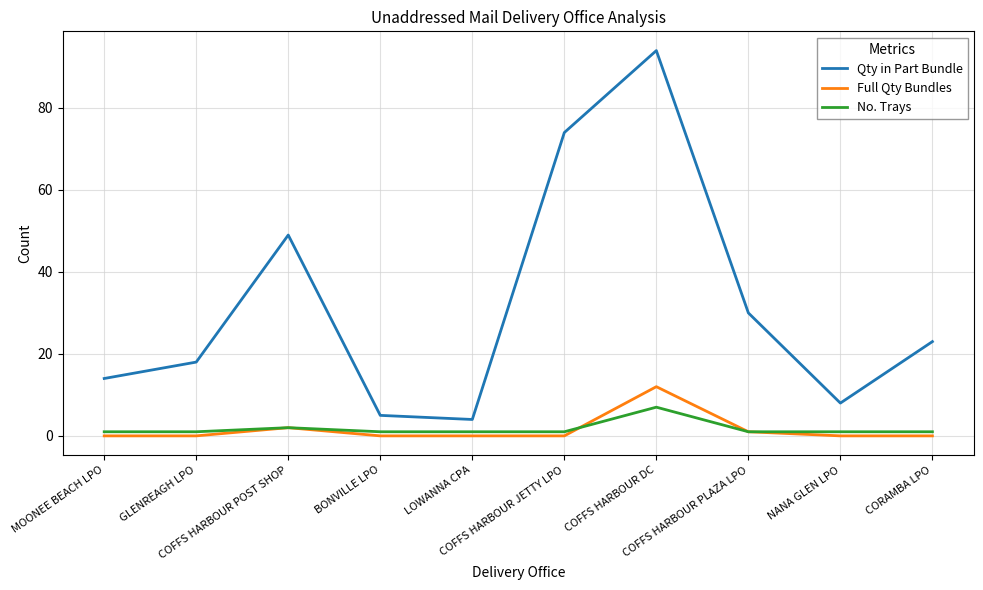

True or false: Full Qty Bundles and Qty in Part Bundle intersect in this chart.

False